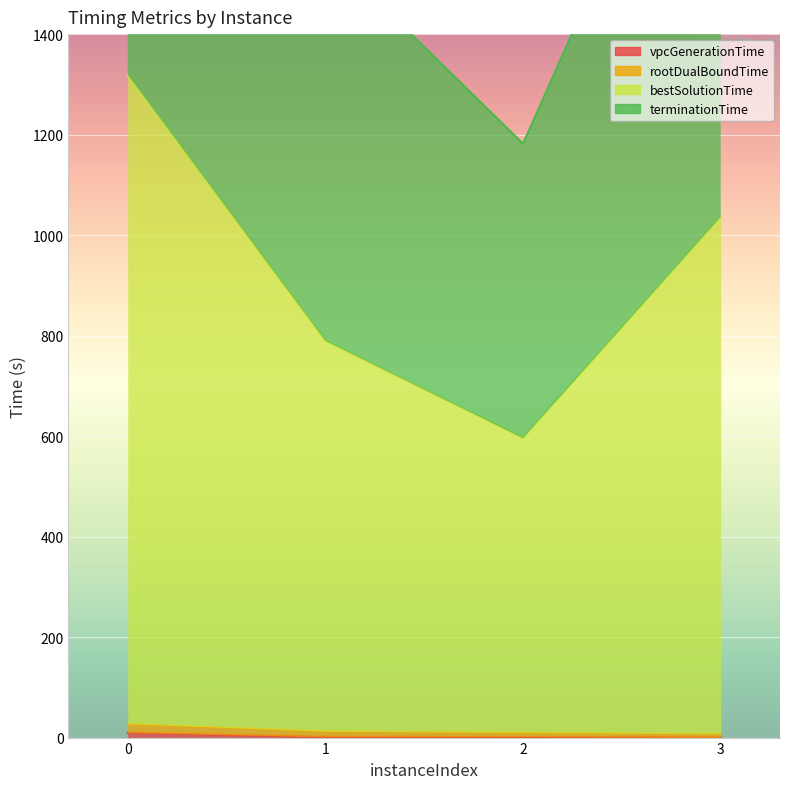

Reading left to right, extract all data points from this chart.

vpcGenerationTime: 0=9.7	1=1.5	2=1.2	3=0.3
rootDualBoundTime: 0=27.4	1=12.5	2=10.0	3=7.4
bestSolutionTime: 0=2609.7	1=1566.8	2=1181.9	3=2064.7
terminationTime: 0=1318.5	1=789.7	2=595.9	3=1036.0